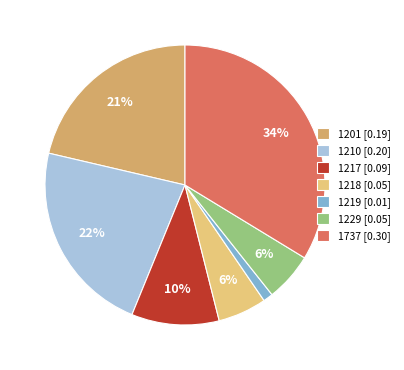

To the nearest percent, what is the average slice percentage?

14%